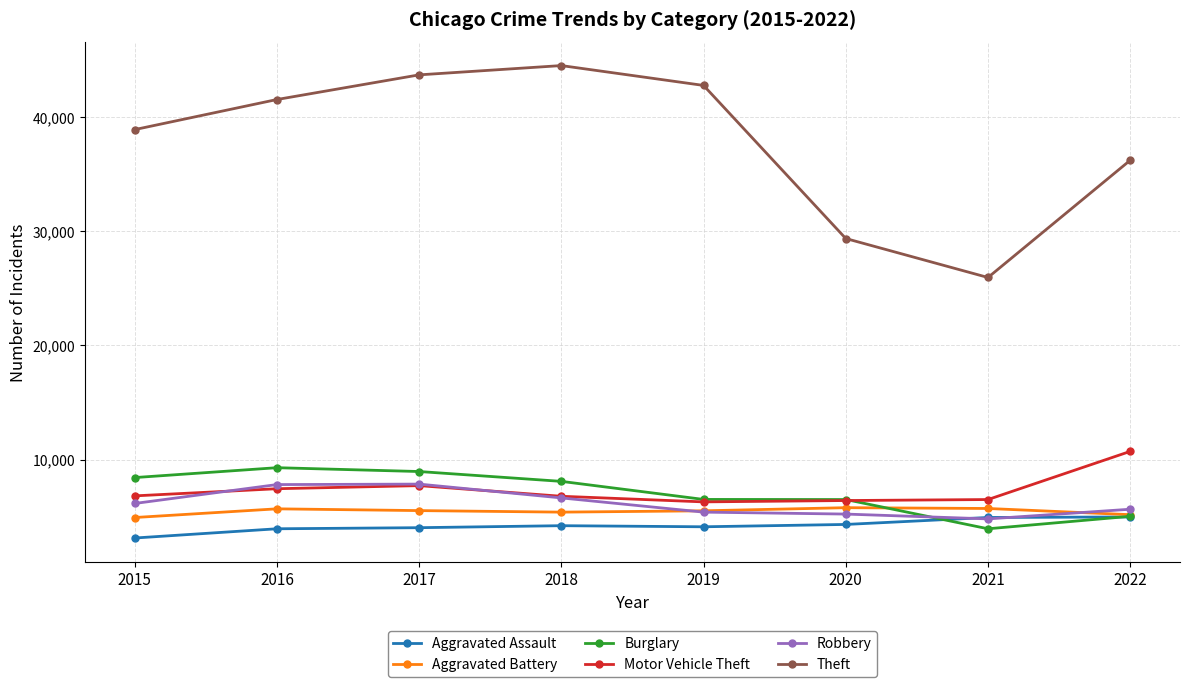

True or false: Burglary has more than 0 points higher than both neighbors.

True